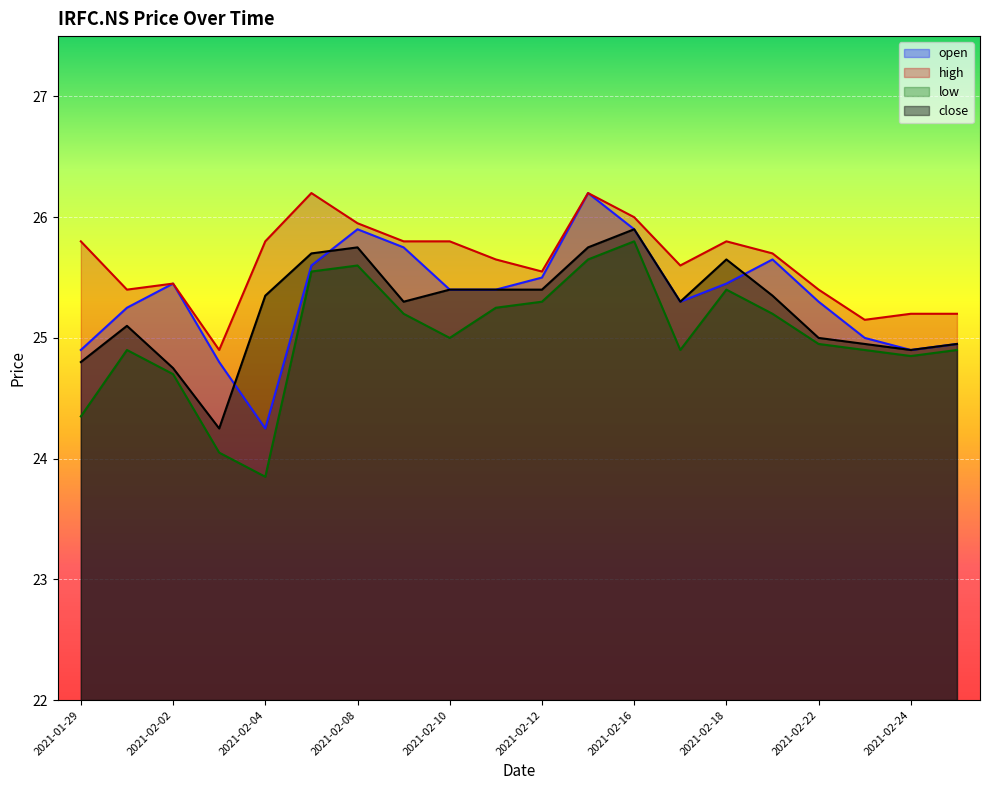

At which label does close first exceed 25?

2021-02-01